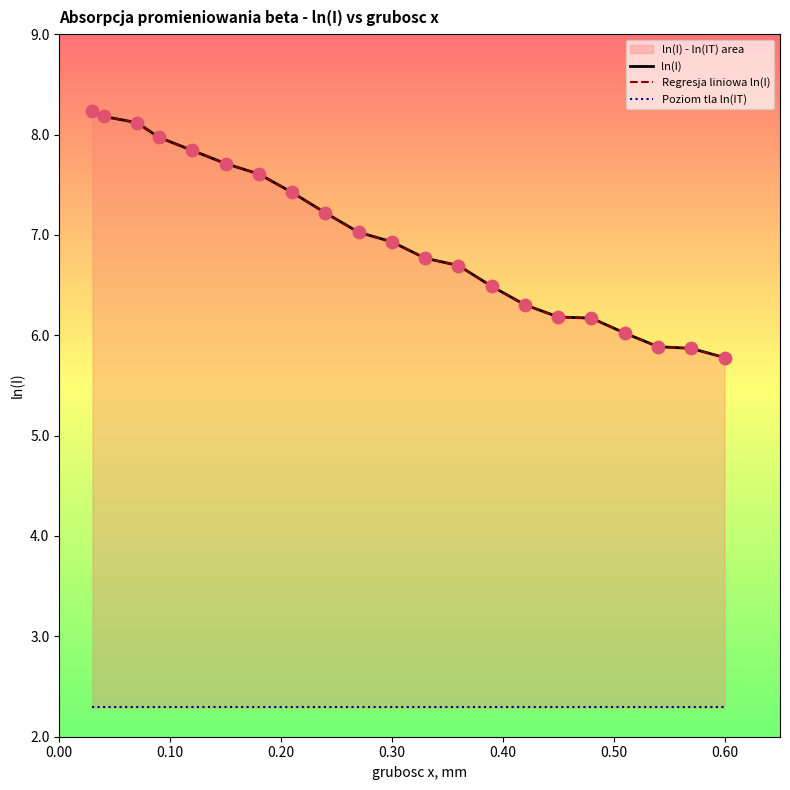

Which series contains the highest Y value?

ln(I)